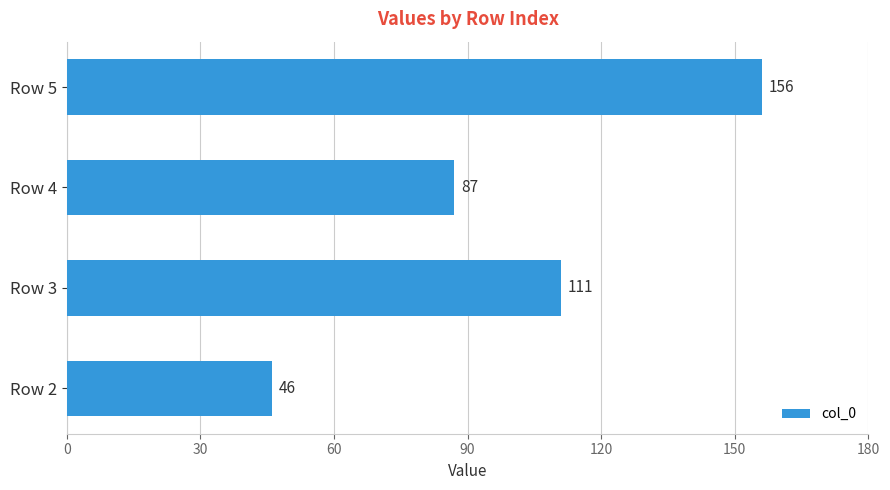

What is the difference between the maximum and minimum values?

110